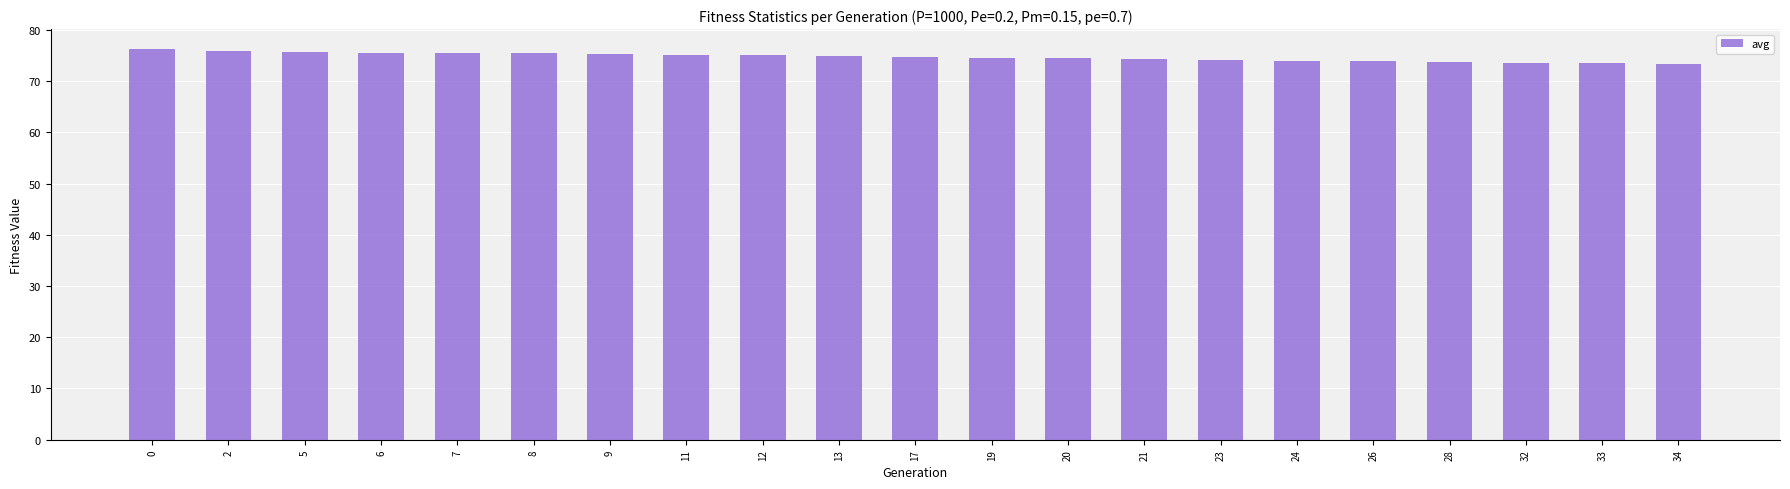

The chart shows a value of 75.0 at 13. True or false?

True